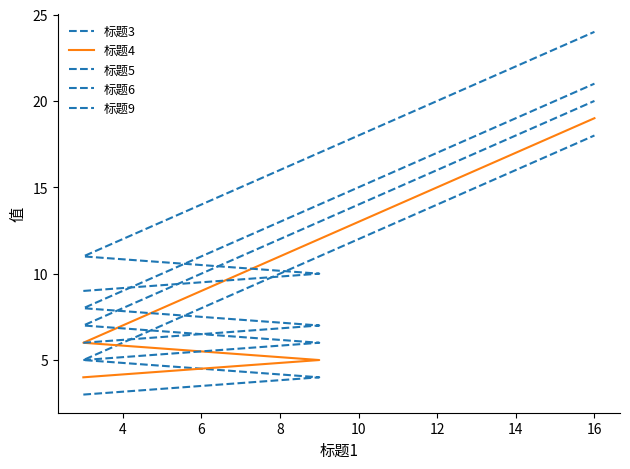

True or false: 标题6 and 标题3 intersect in this chart.

False